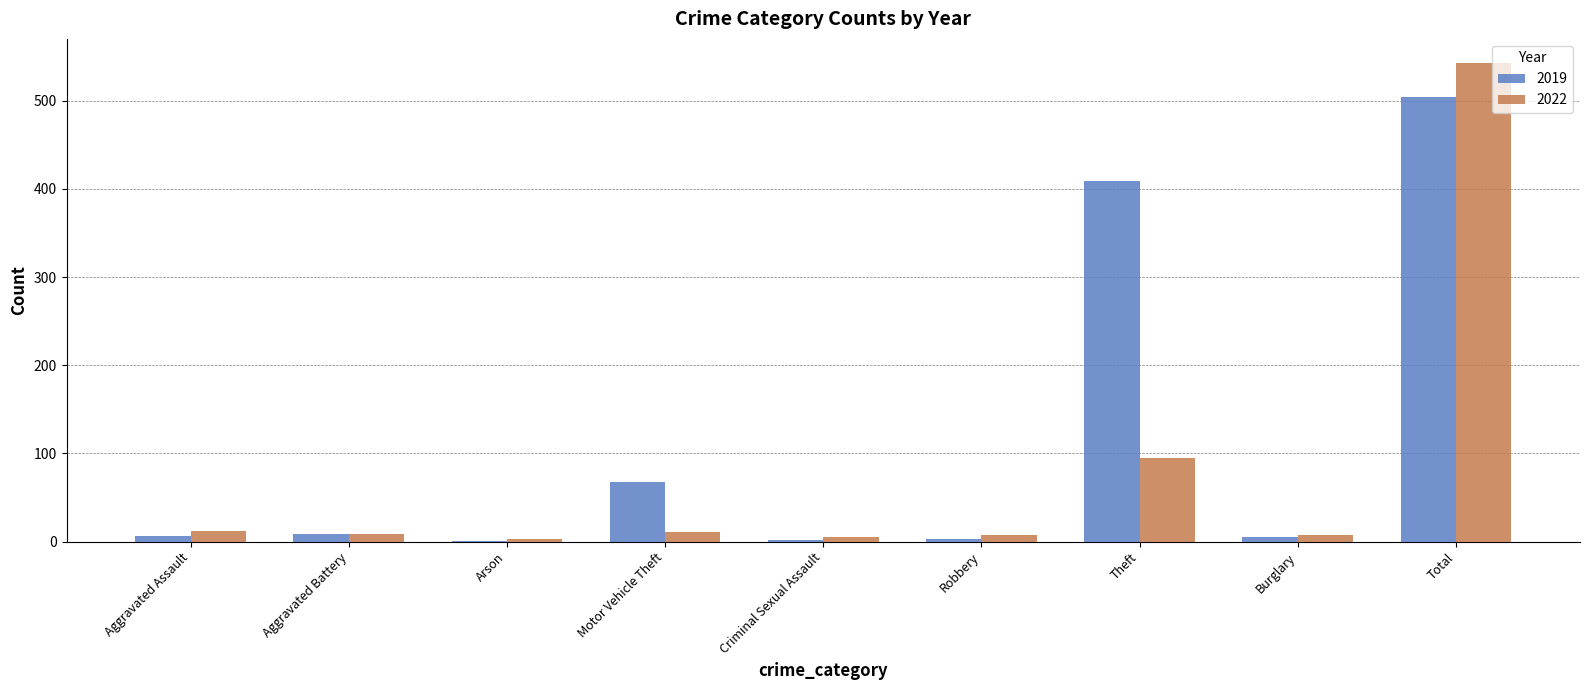

True or false: 2022 has a value of 11 at Motor Vehicle Theft.

True